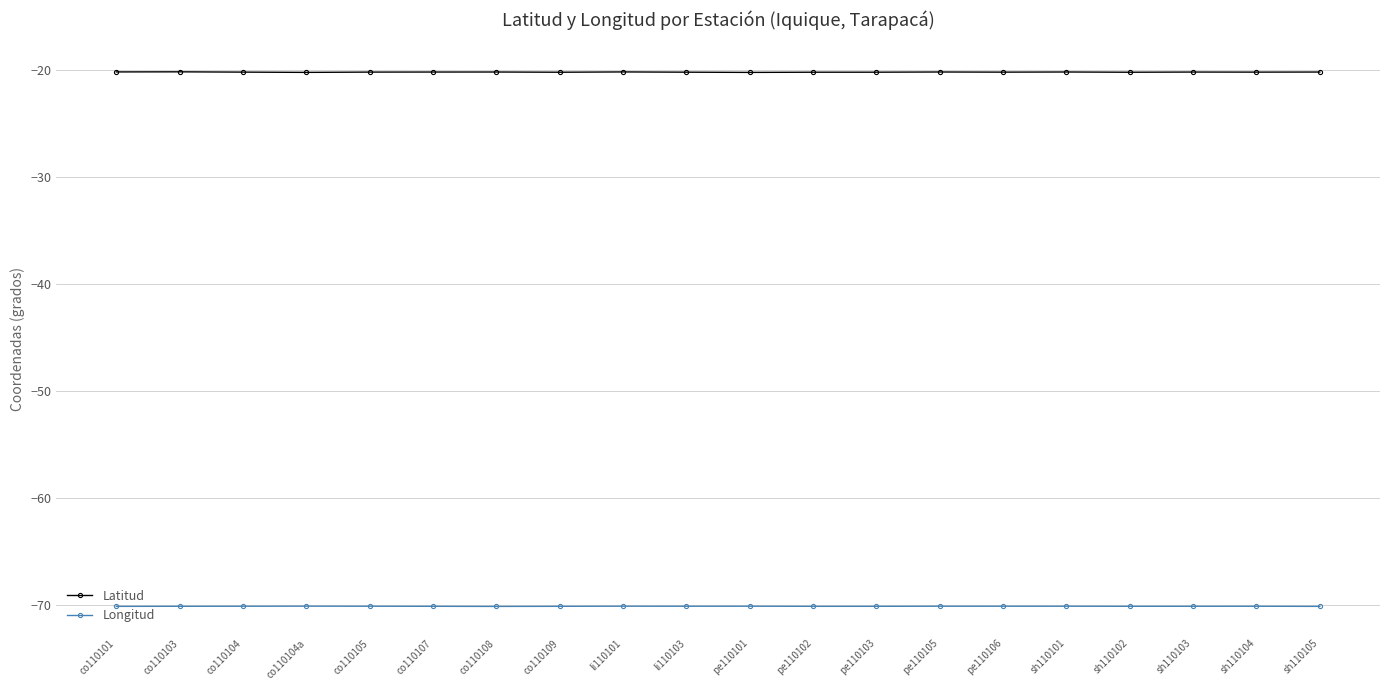

What is the minimum value for Longitud?

-70.2